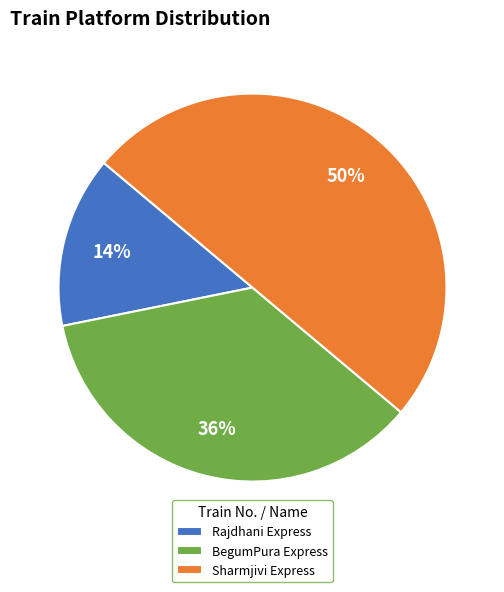

How many slices are in this pie chart?

3